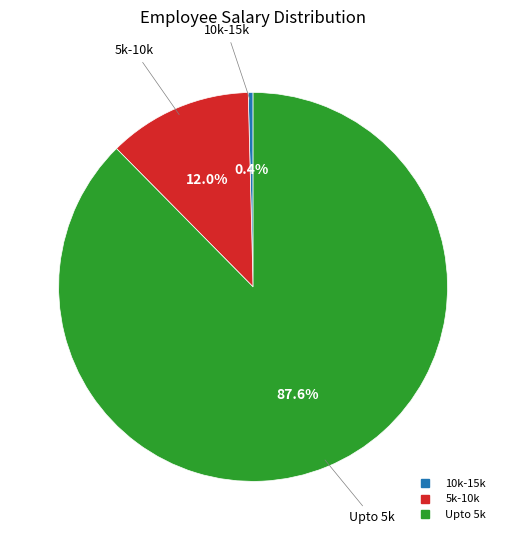

Which has a higher value, 5k-10k or Upto 5k?

Upto 5k